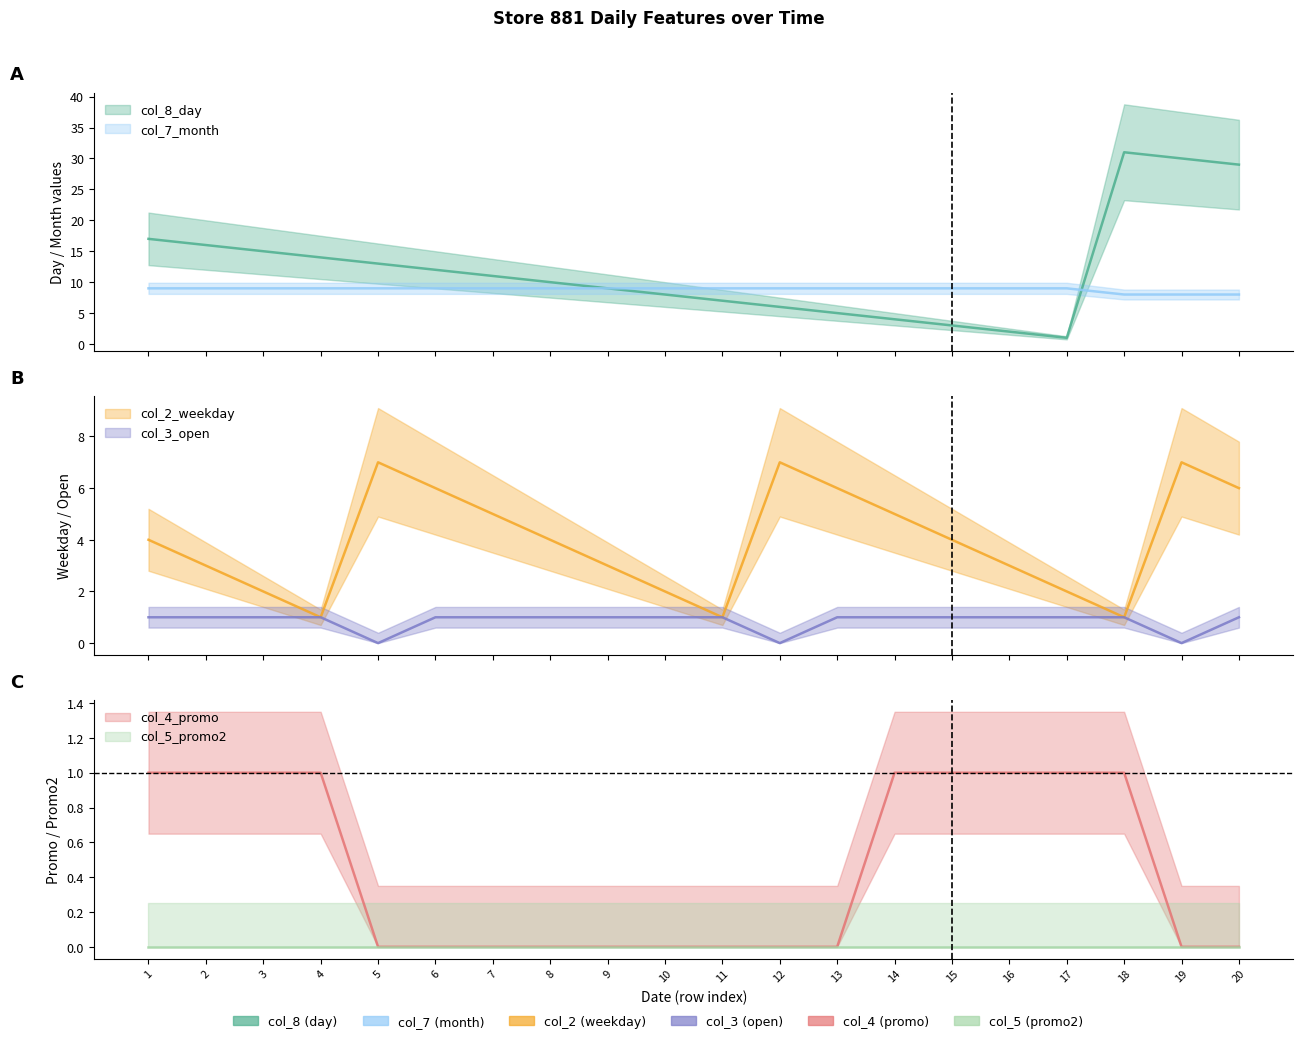

Where do col_8_day and col_2_weekday first cross each other?

11 and 12